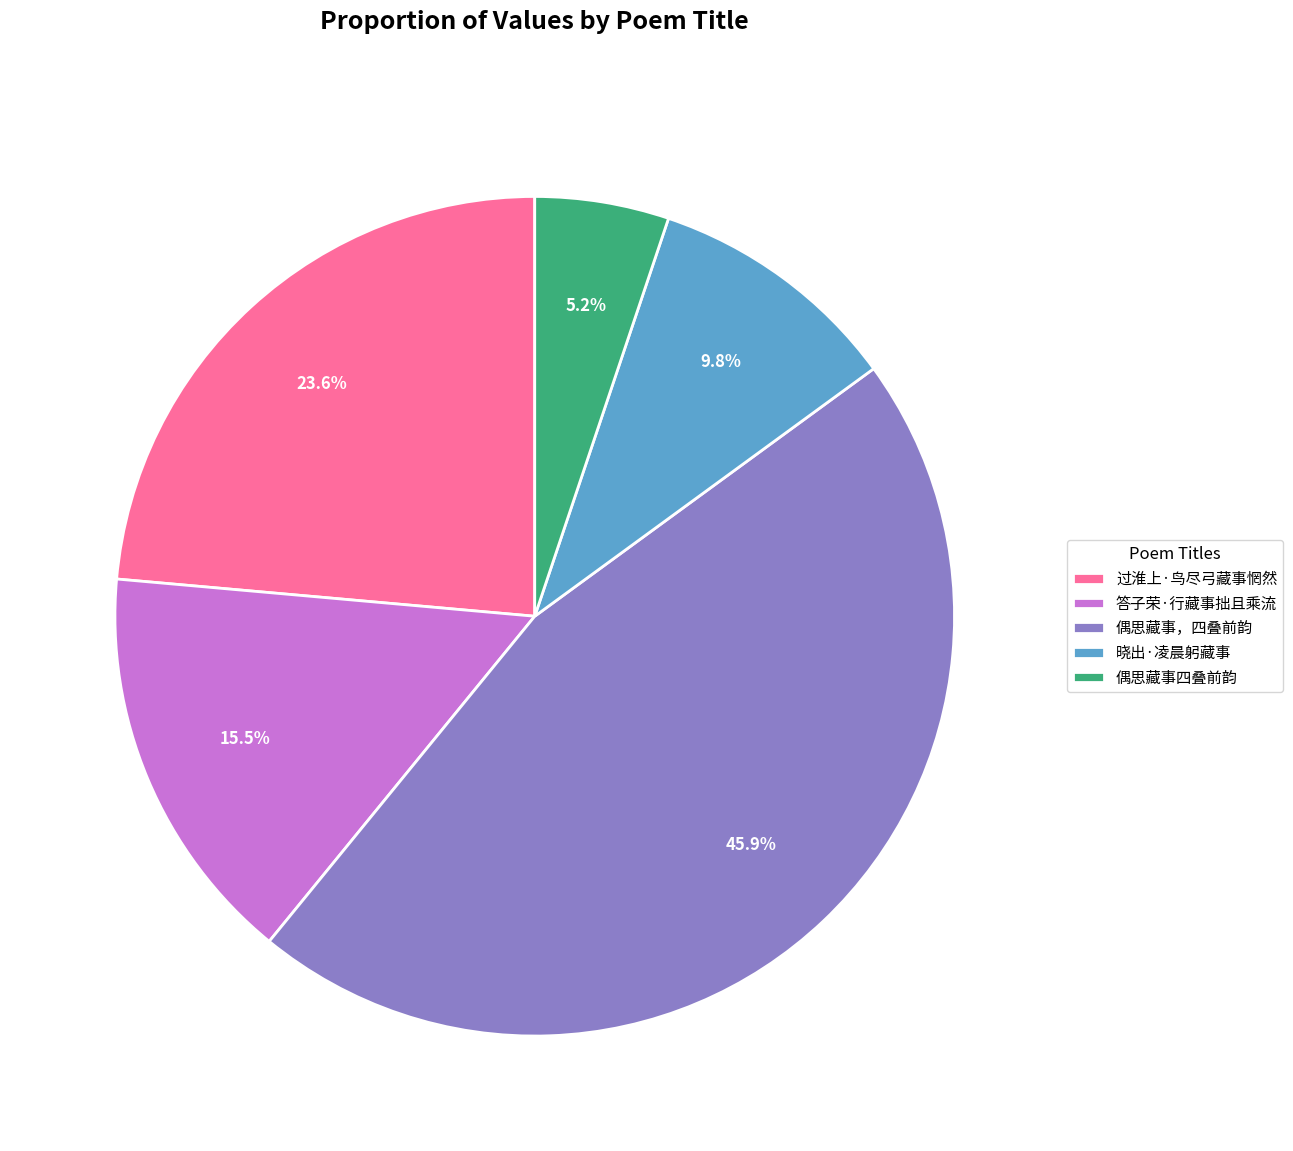

Is there a majority slice in this chart?

No